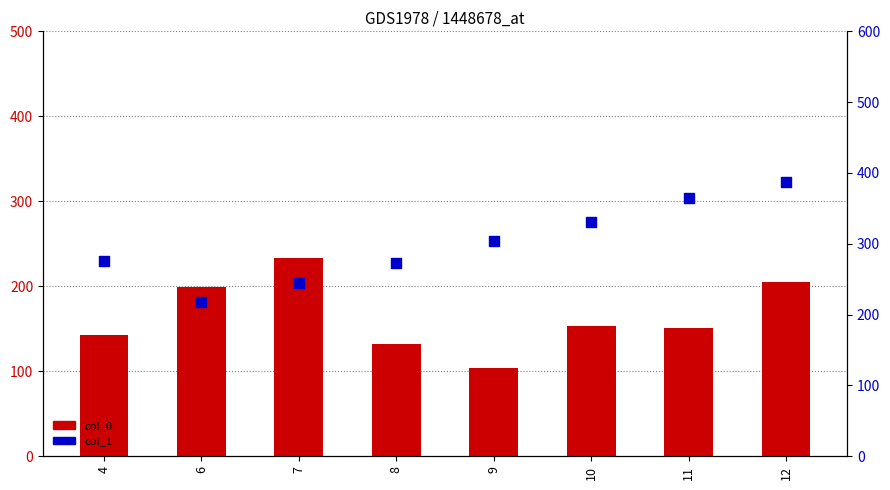

Which series reaches the maximum Y coordinate?

col_1 (mean)